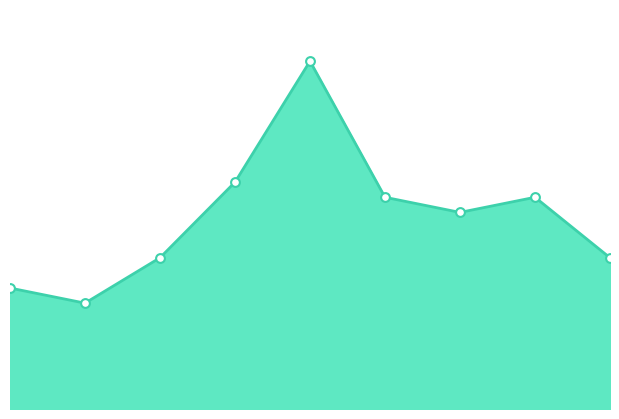

Is this an area chart (filled region under the line)?

Yes